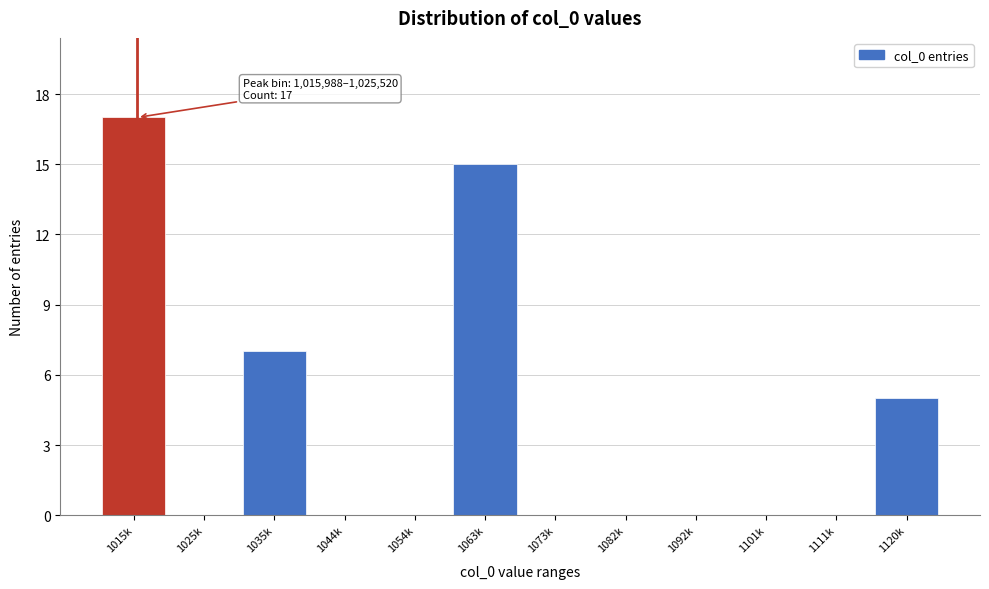

Reading left to right, transcribe all the data shown in this chart.

1015k=17	1025k=0	1035k=7	1044k=0	1054k=0	1063k=15	1073k=0	1082k=0	1092k=0	1101k=0	1111k=0	1120k=5